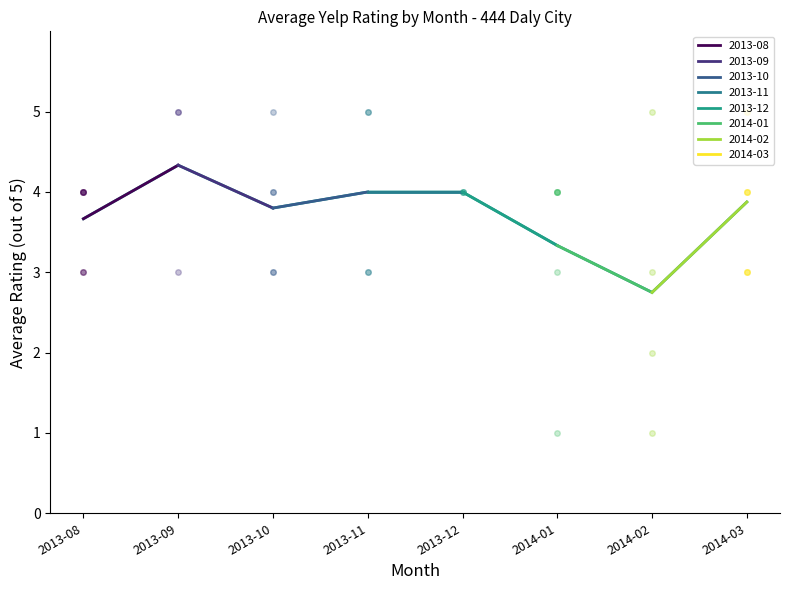

What is the difference between the maximum and minimum values?

1.6